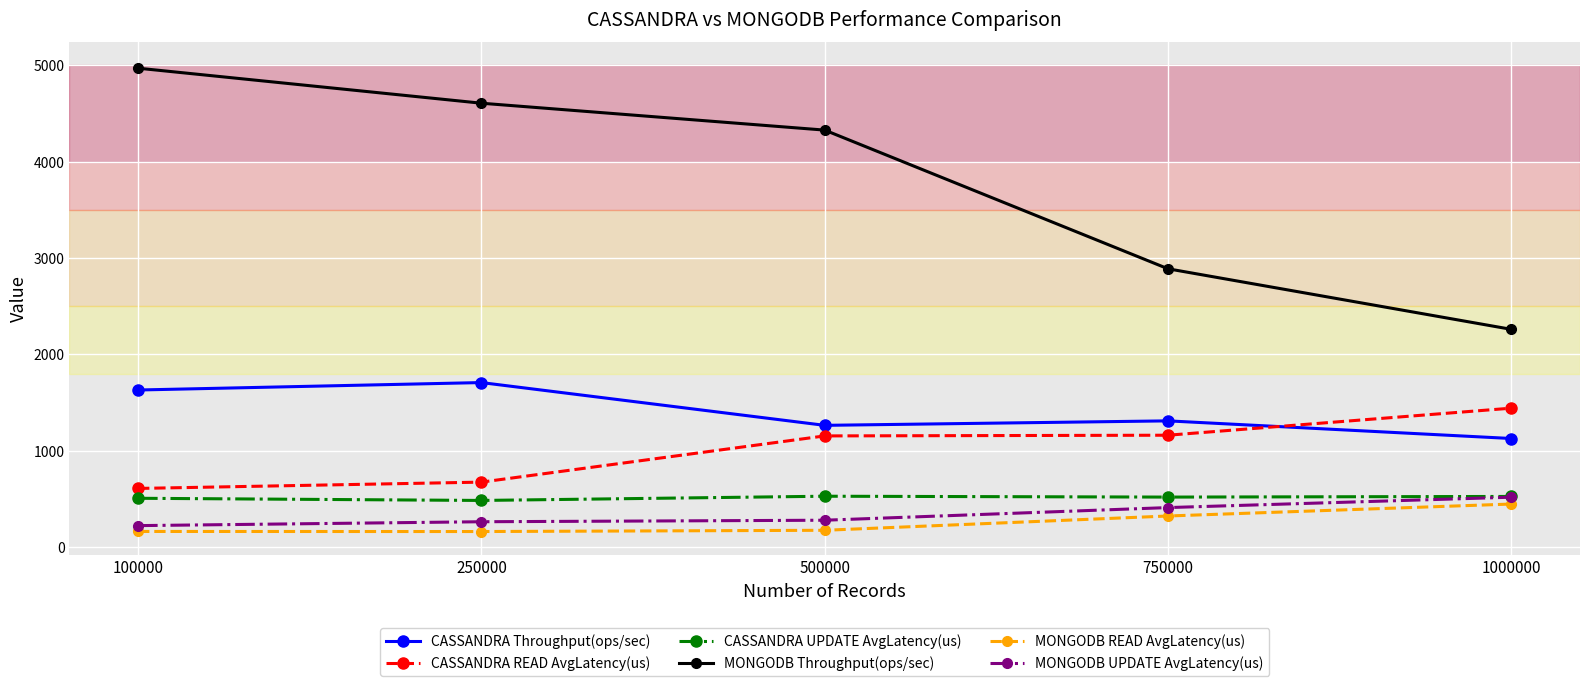

What is the value of the CASSANDRA Throughput(ops/sec) point at the 5th from the left?

1126.4